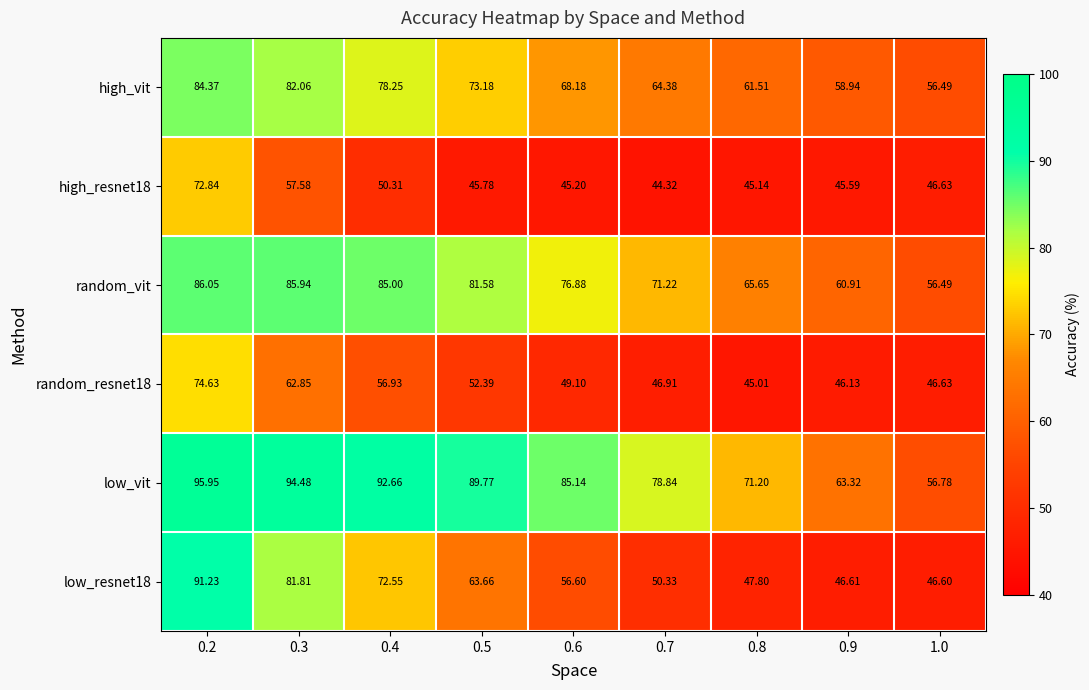

Is the value of random_resnet18 at 1.0 greater than the value of high_resnet18 at 0.9?

Yes